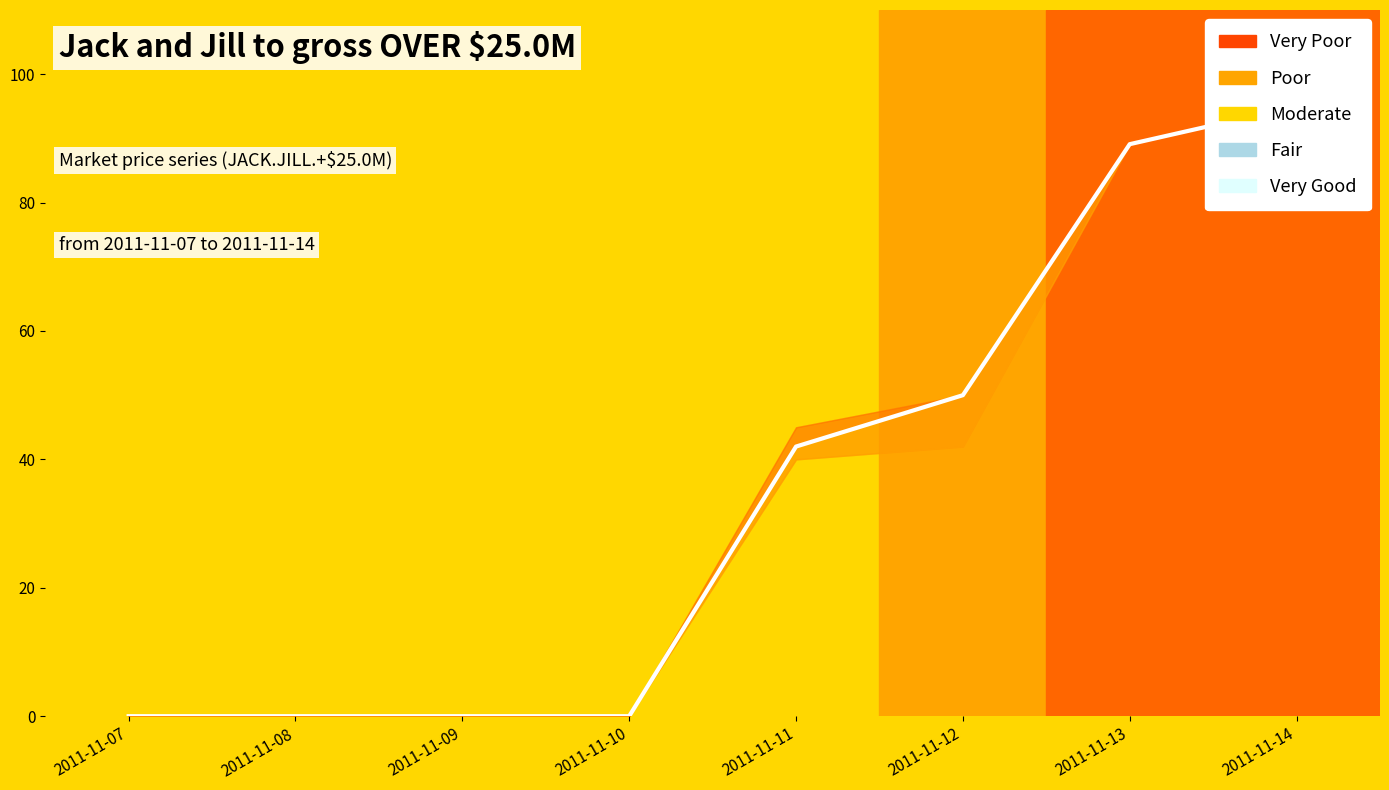

What is the sum of all values?

276.1